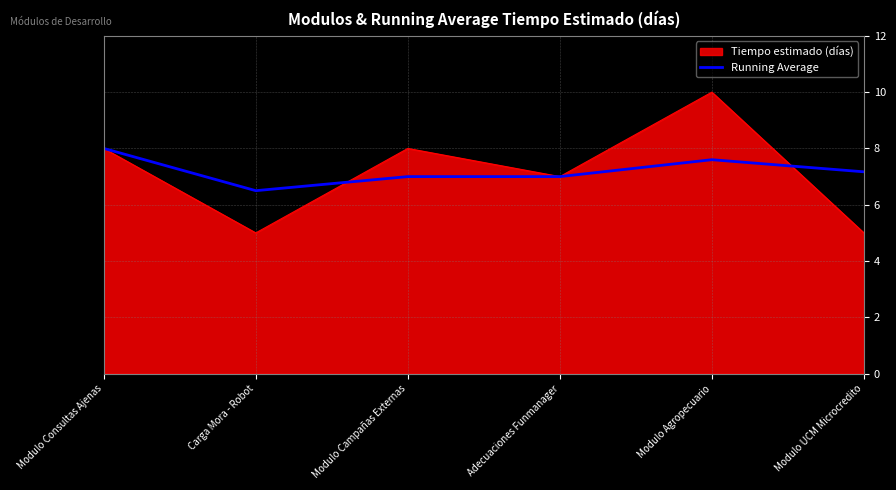

Does the chart display data point markers on the line(s)?

No